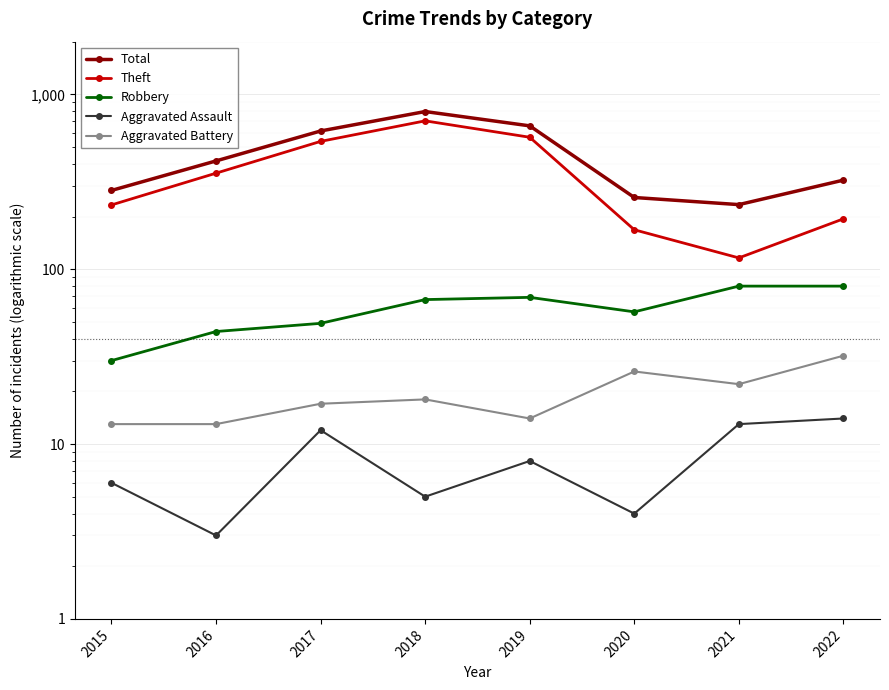

What is the value of the Aggravated Assault point at the 8th from the left?

14